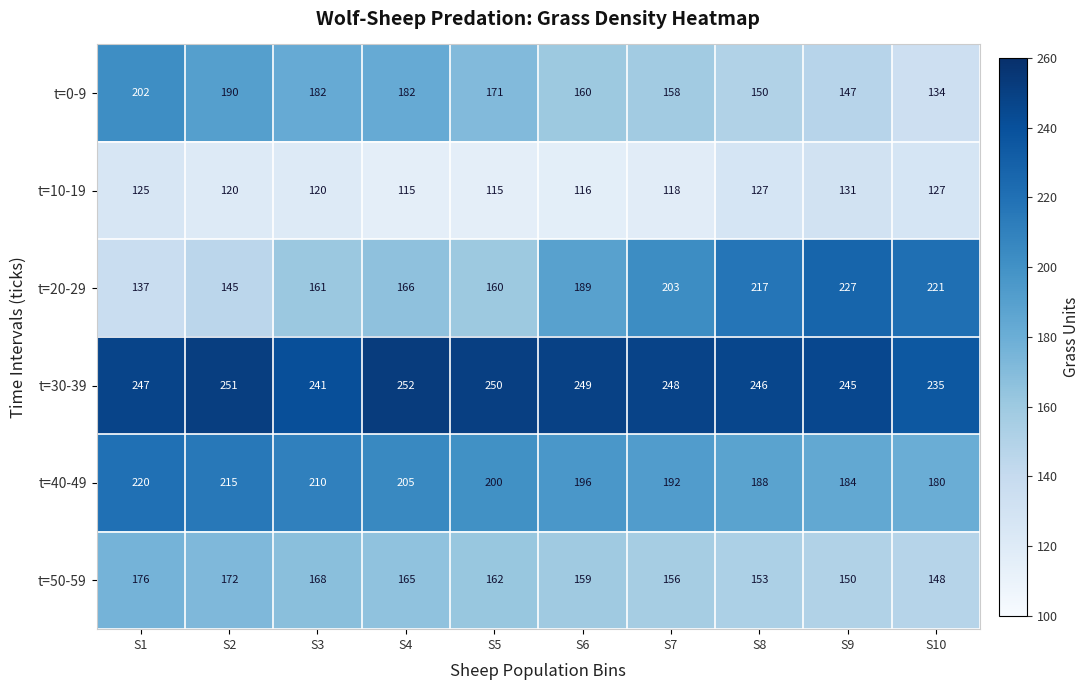

At which category is the sum across all series the highest?

S1